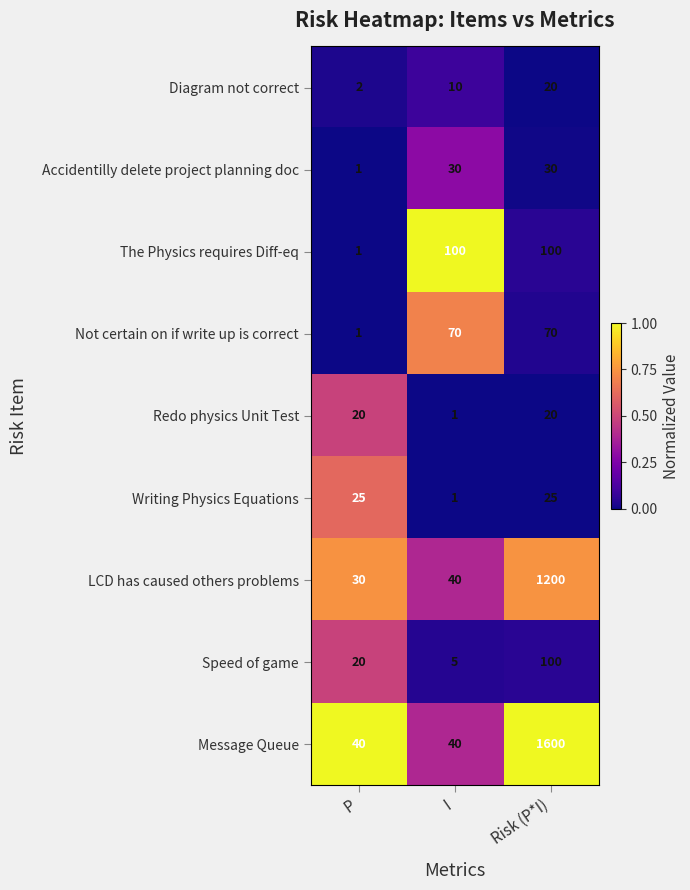

What is the maximum value for Message Queue?

1600